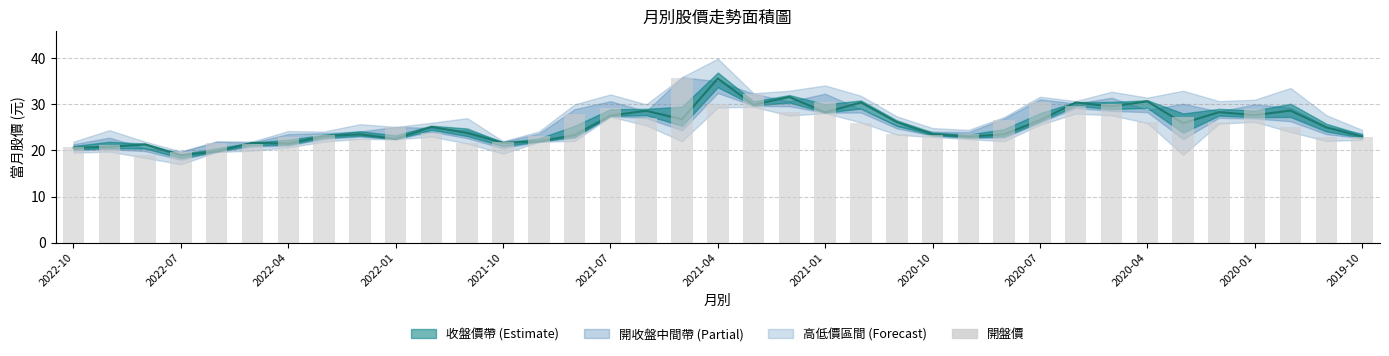

What is the average value of the 開盤價 series?

25.5